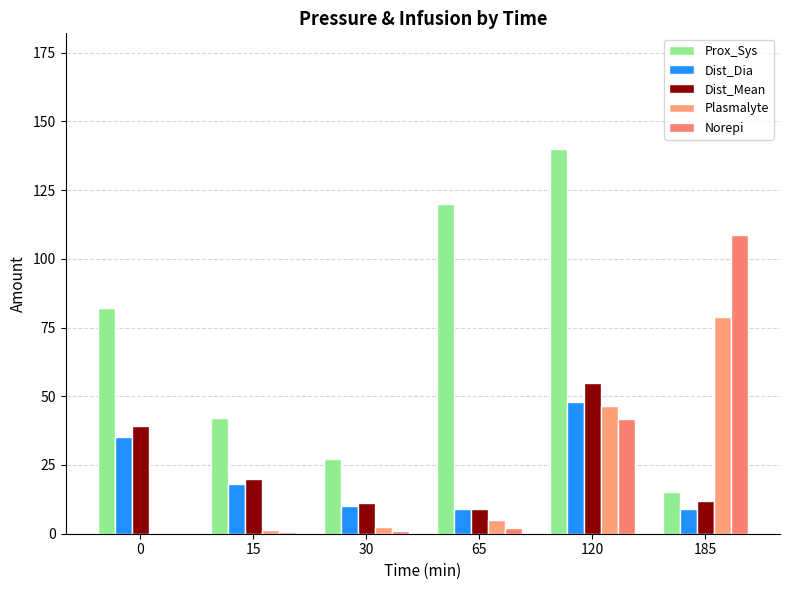

Are the bars grouped side by side (vs. stacked)?

Yes